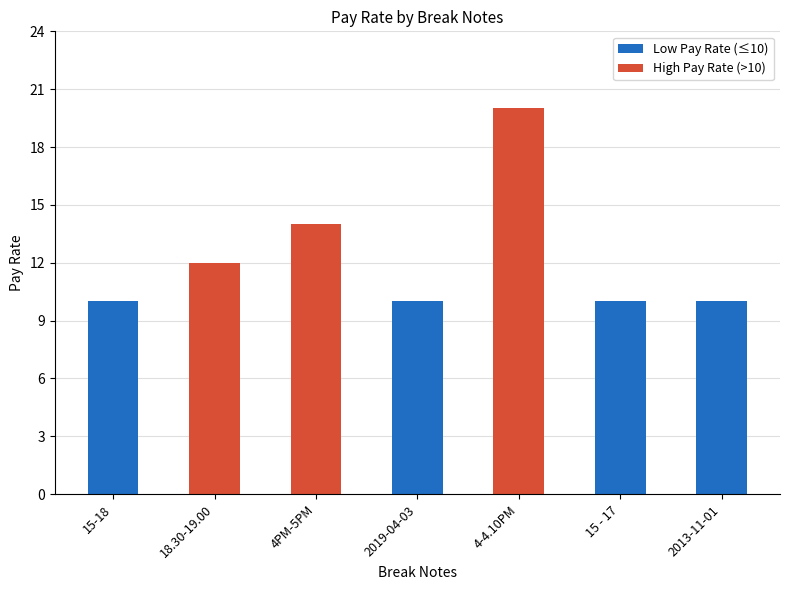

What is the approximate value at 4PM-5PM, to the nearest 10?

10